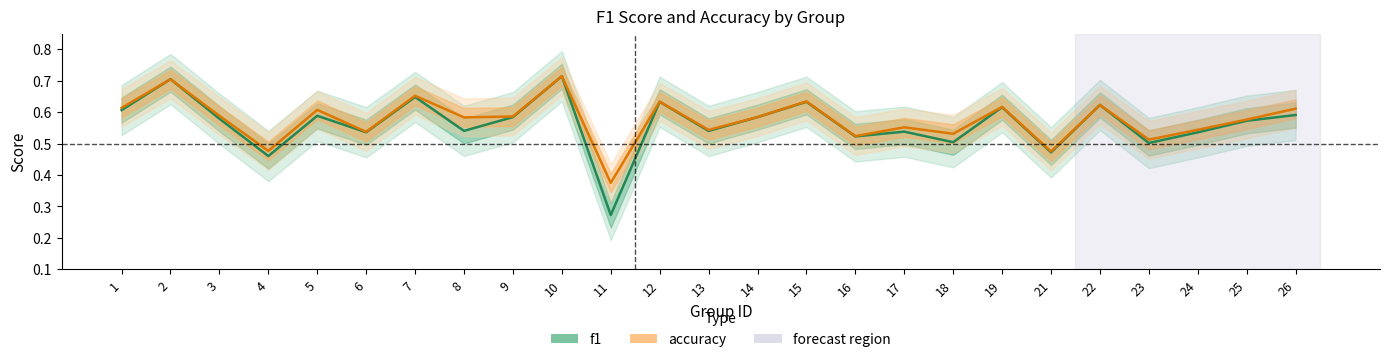

Between 5 and 26, which series saw the biggest shift?

accuracy